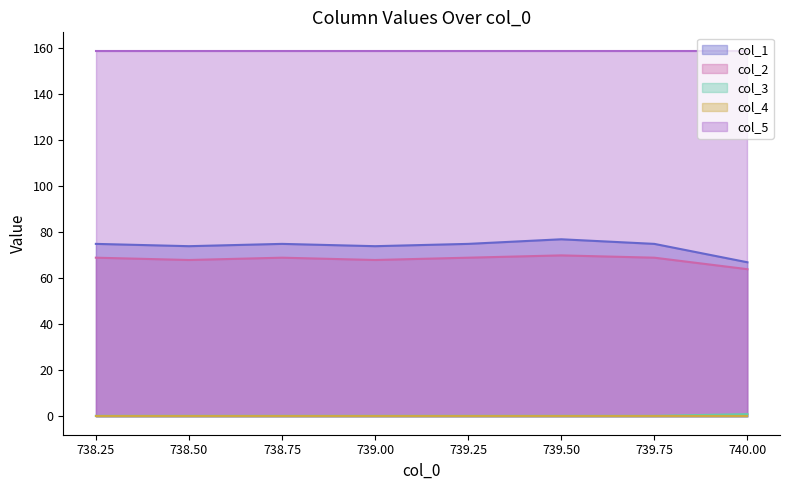

What is the average value of the col_2 line series?

68.2